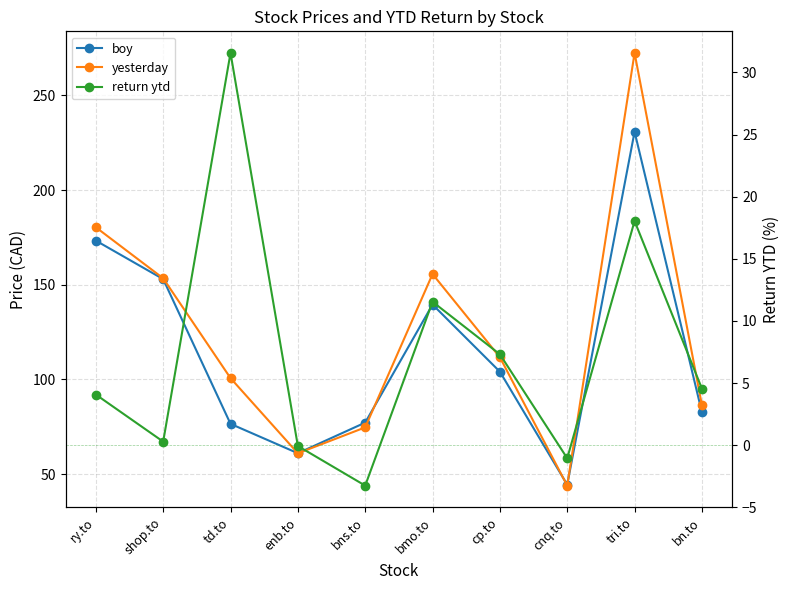

At which label does yesterday reach its minimum?

cnq.to